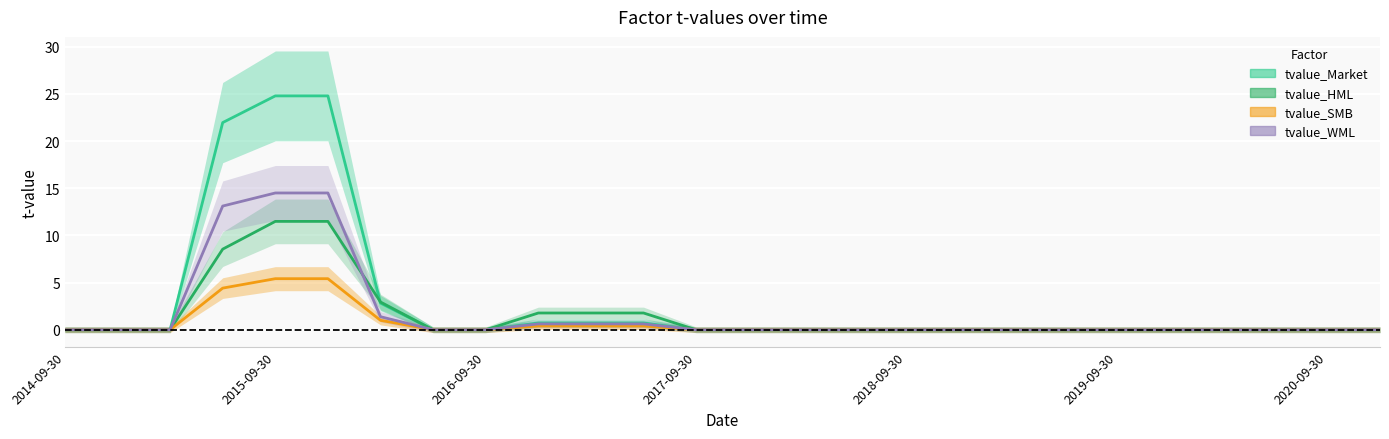

Which series has the widest spread of values?

tvalue_Market